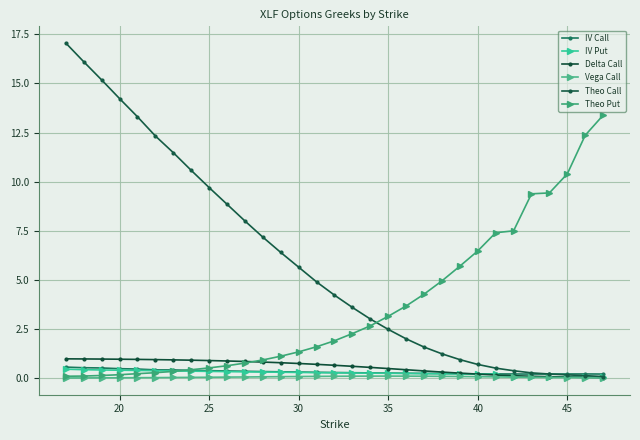

True or false: Vega Call has more than 2 interior local peaks.

False